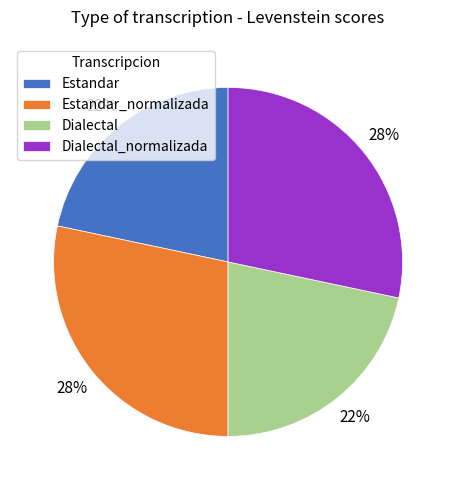

Is there a majority slice in this chart?

No